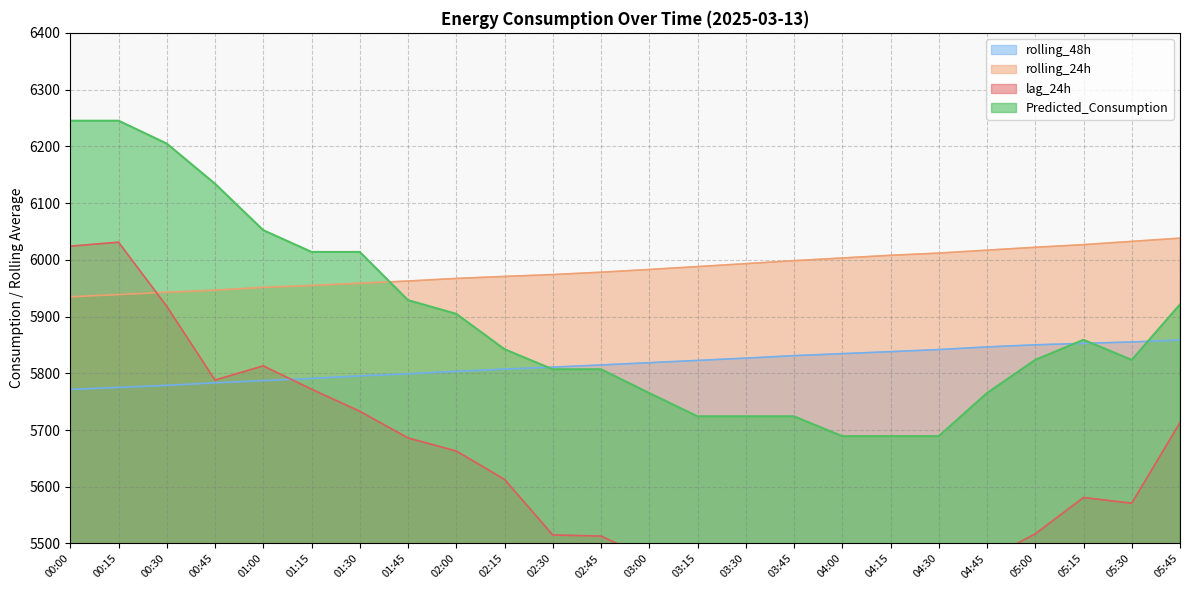

True or false: rolling_24h and Predicted_Consumption cross at least once.

True